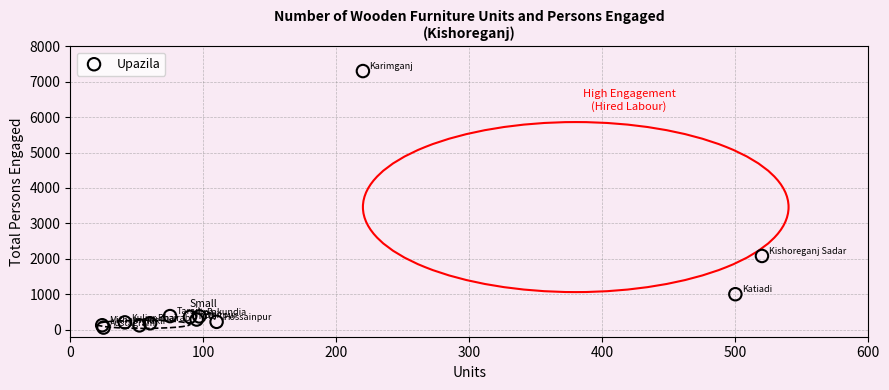

What Y value in the scatter plot is closest to 3679?

2080